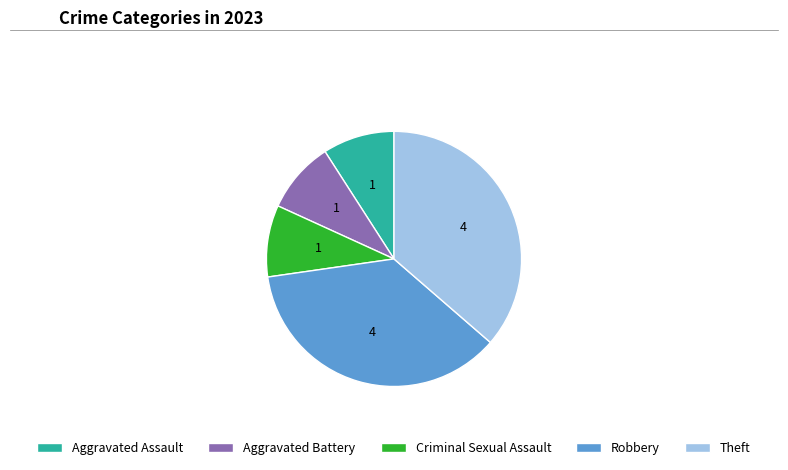

Between Criminal Sexual Assault and Robbery, which is larger?

Robbery